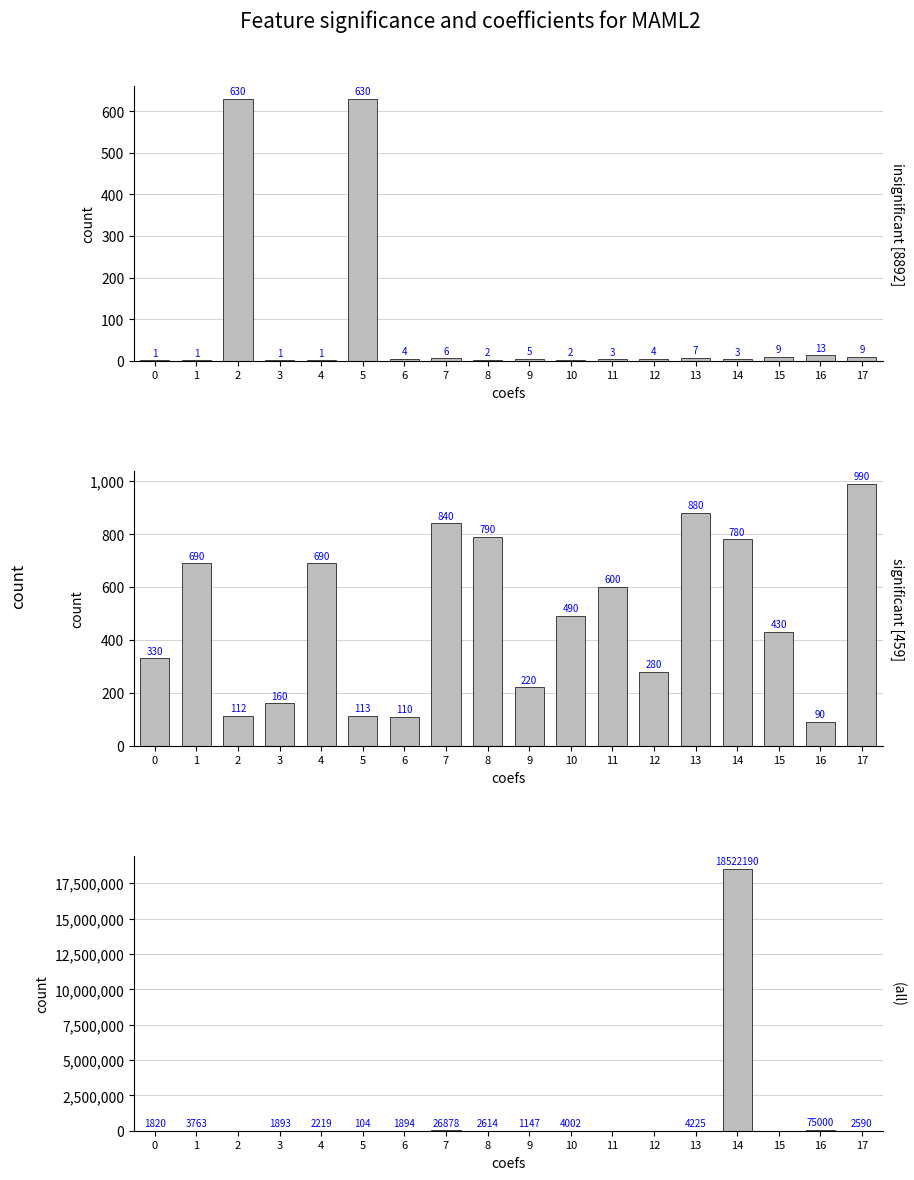

What is the value of the currentAveragePrice bar at the 11th from the left?

4002